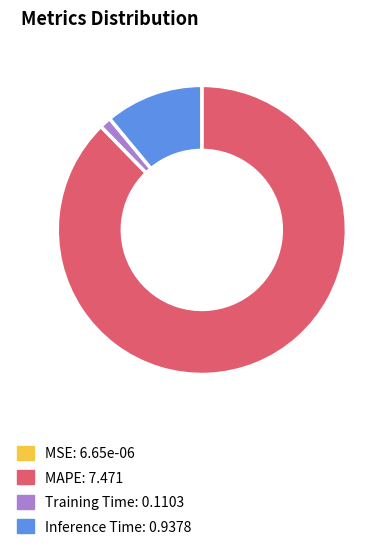

Which category has the biggest portion of the pie?

MAPE